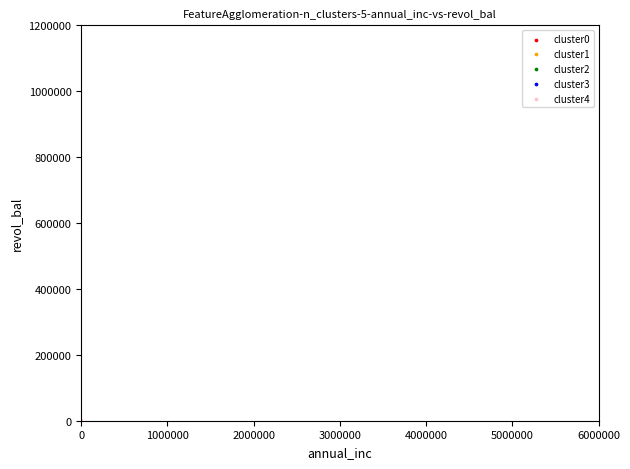

Which series has the widest spread of Y values?

cluster4